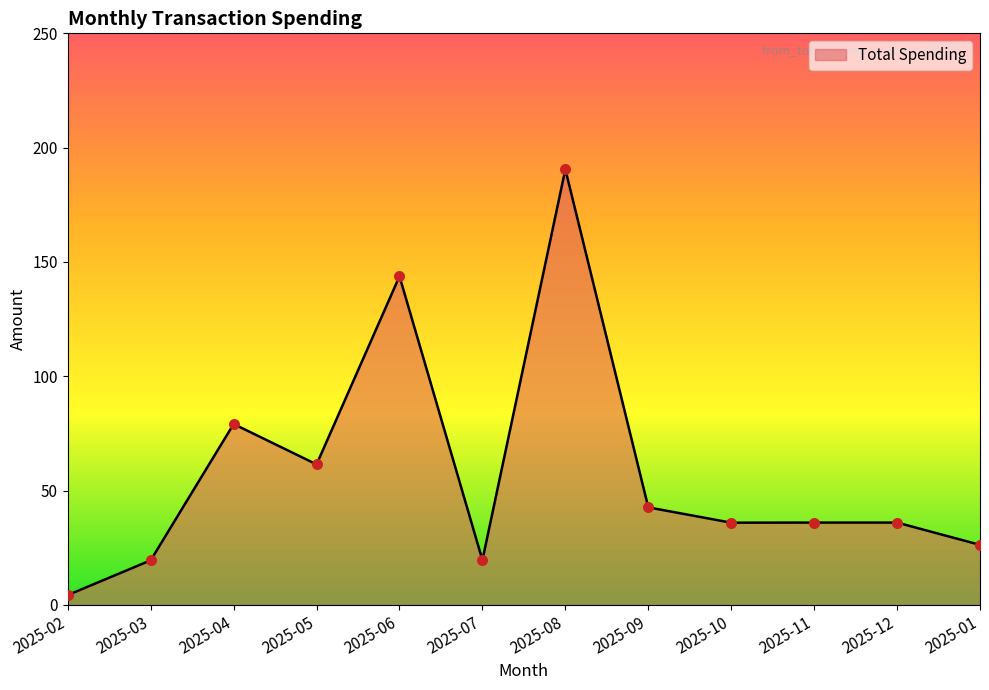

What is the change in value from 2025-09 to 2025-10?

-6.7